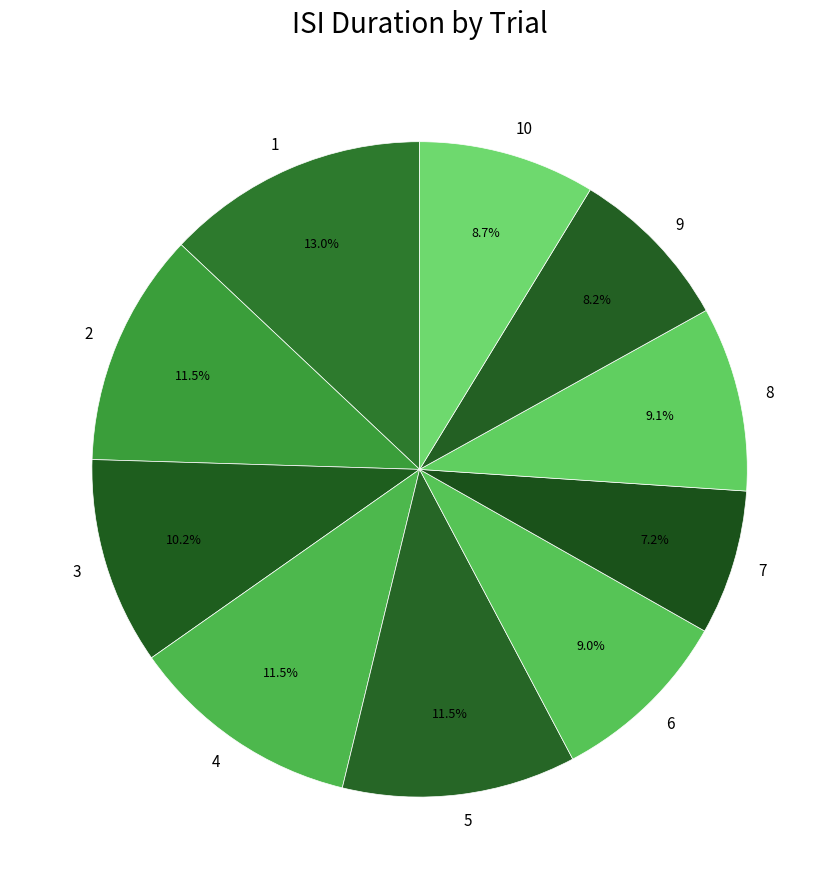

Which category has the biggest portion of the pie?

1